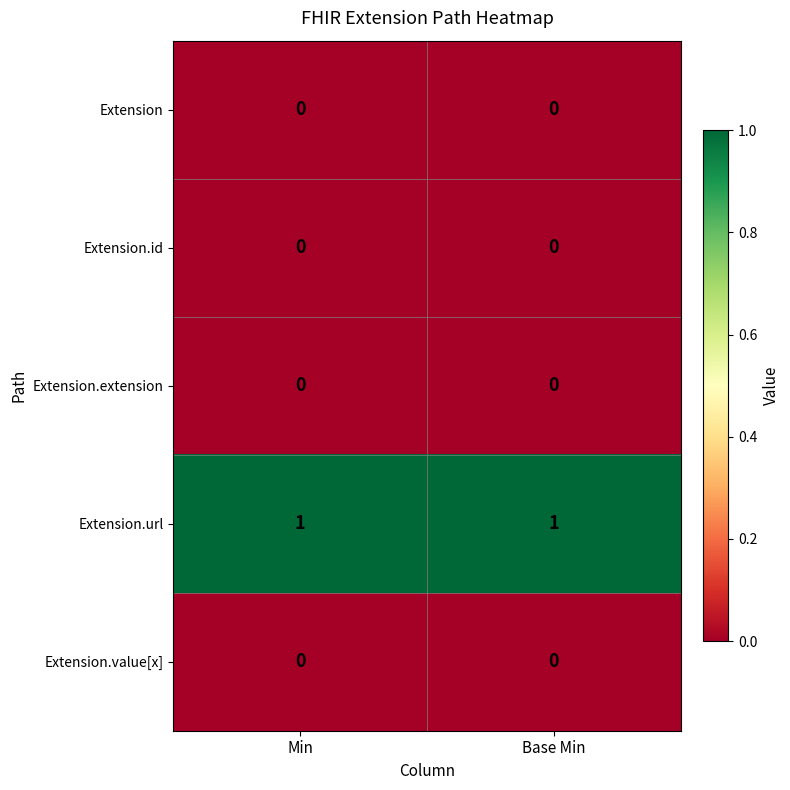

Which series has the largest total across all categories?

Extension.url